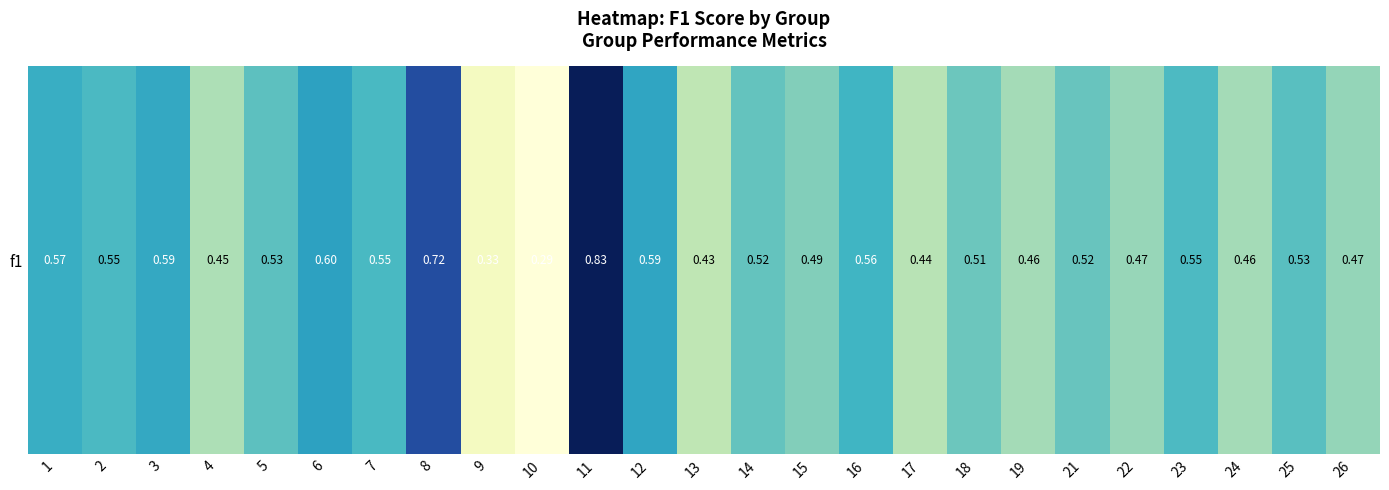

Rank the categories by value from highest to lowest.

11, 8, 6, 12, 3, 1, 16, 7, 2, 23, 25, 5, 14, 21, 18, 15, 26, 22, 24, 19, 4, 17, 13, 9, 10